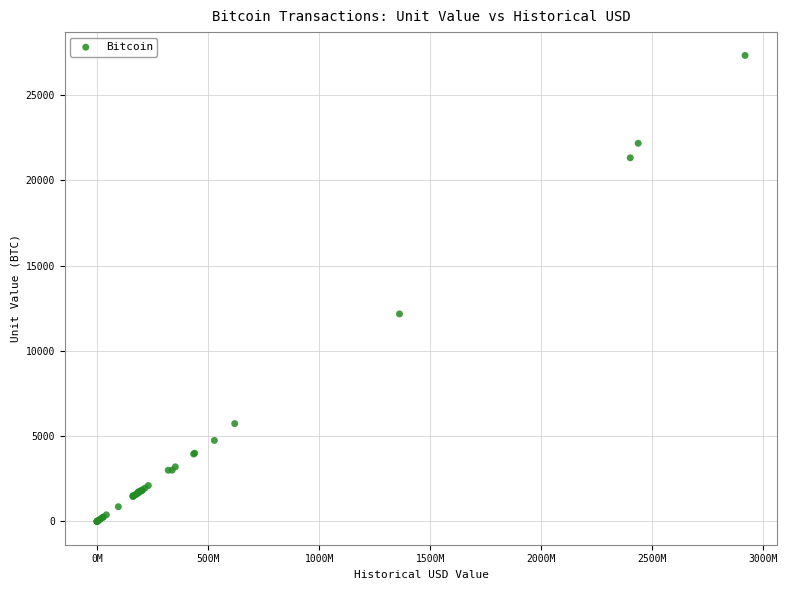

What Y value in the scatter plot is closest to 13660?

12163.9